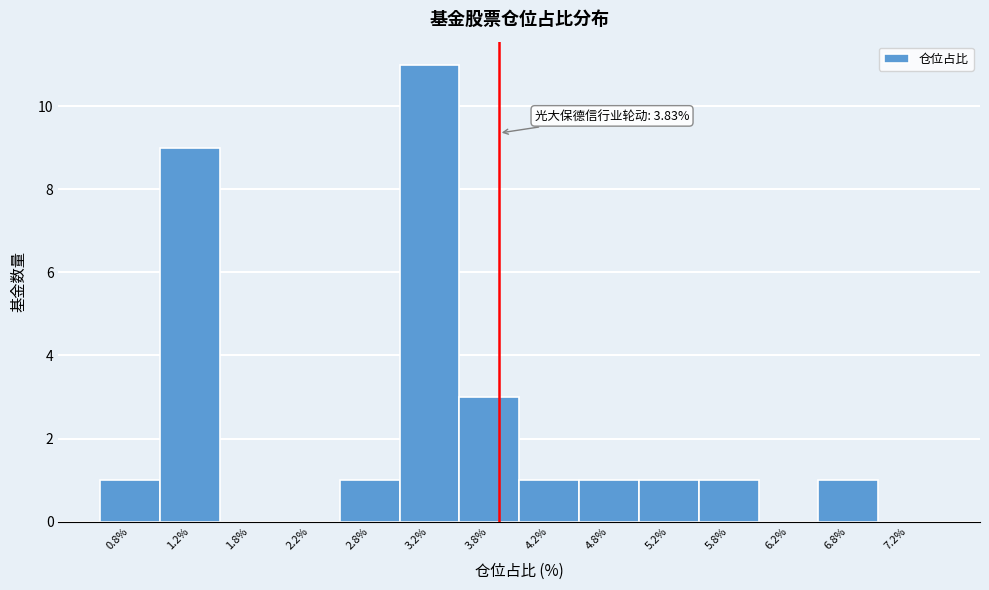

Over which range of the x-axis is the bar tallest?

3.0 to 3.5